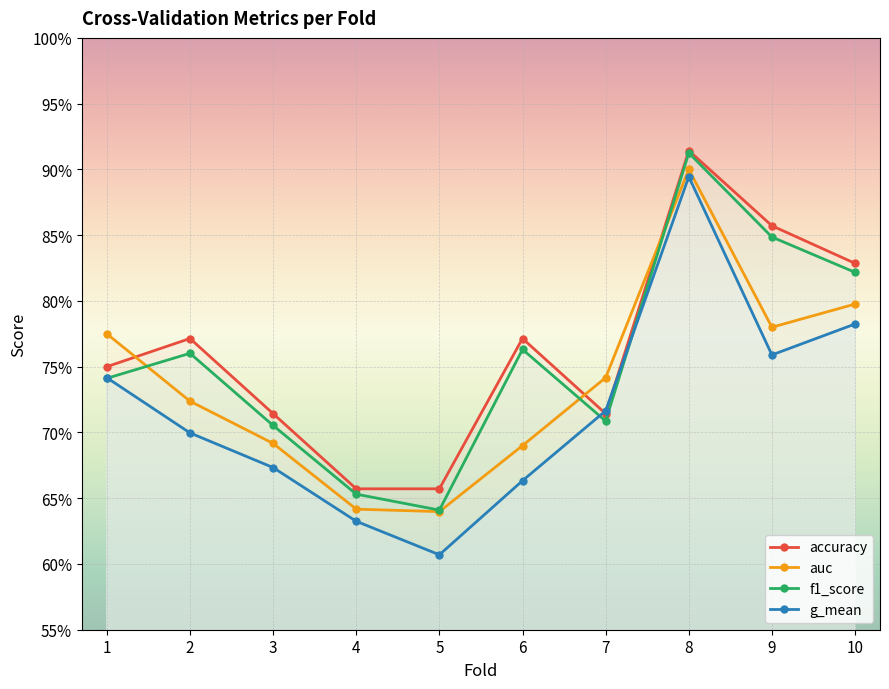

Does the chart display data point markers on the line(s)?

Yes